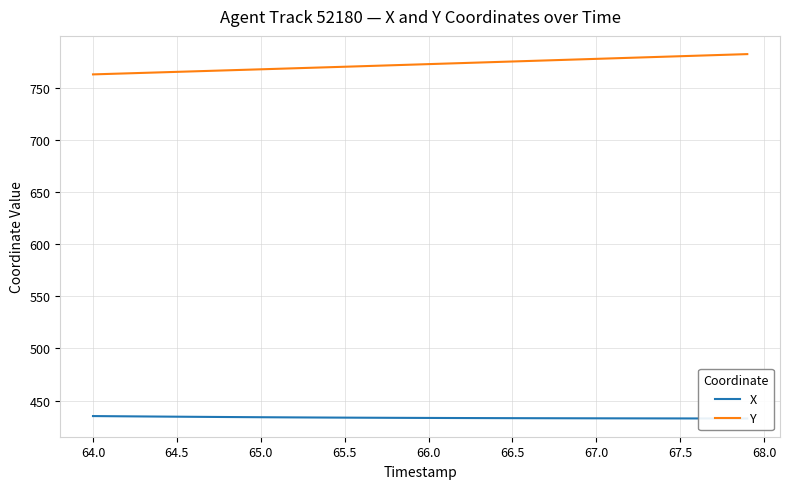

What are all the series names shown in the legend?

X, Y